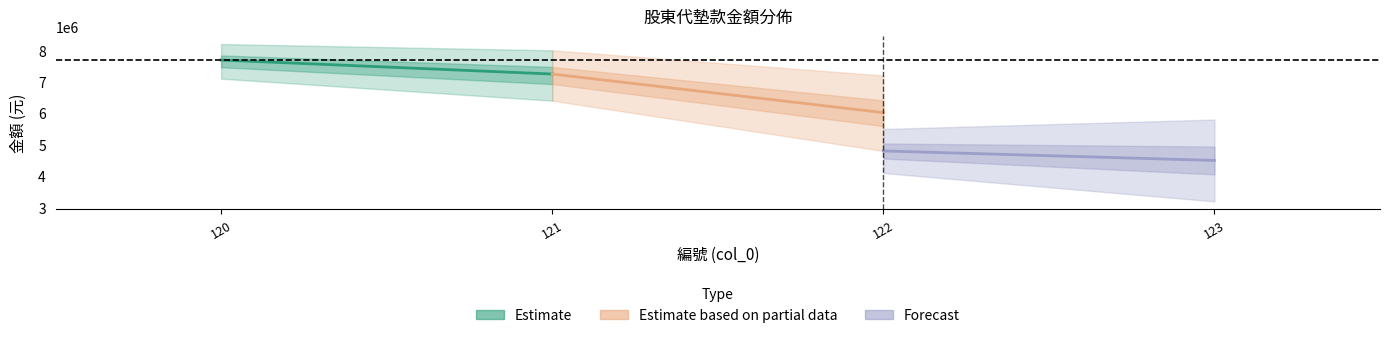

Which series has the largest total across all categories?

Estimate